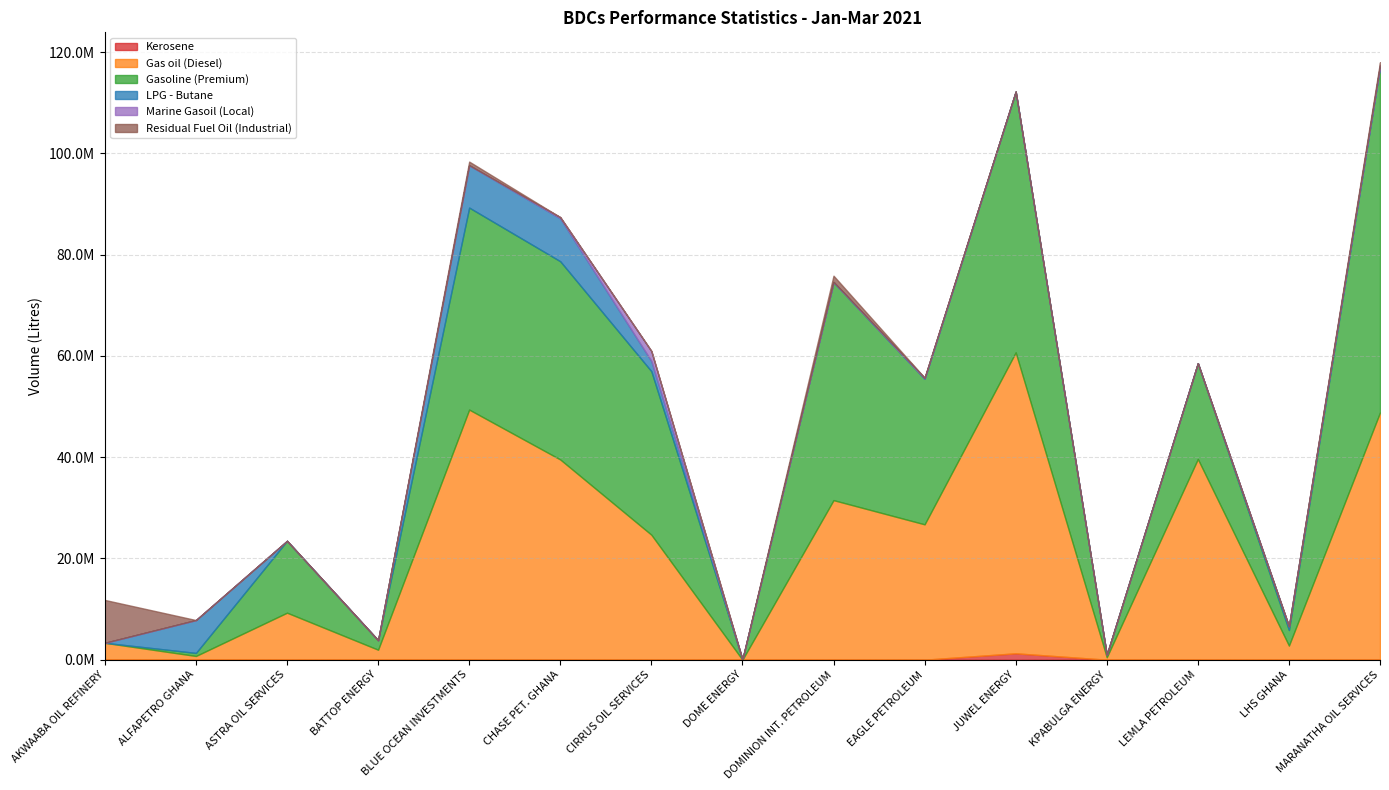

At which category does Gas oil (Diesel) reach its first local peak?

ASTRA OIL SERVICES